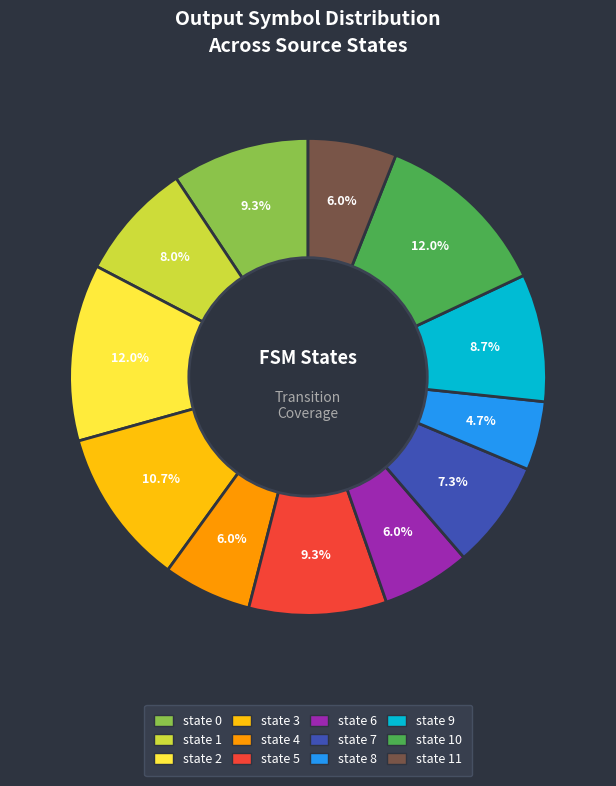

Does any single category account for the majority?

No